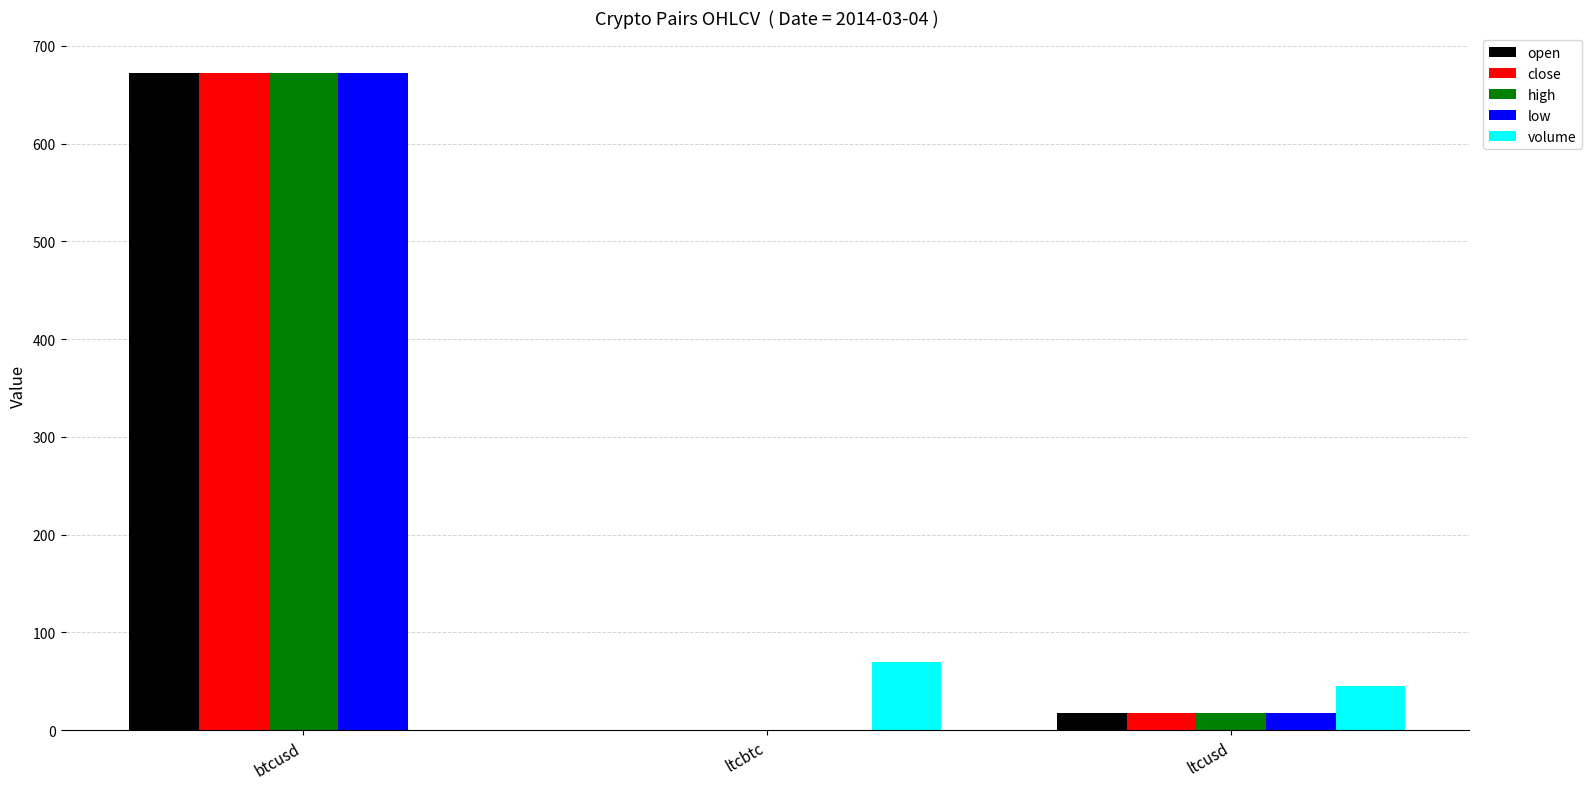

Read the close value at ltcusd.

17.4